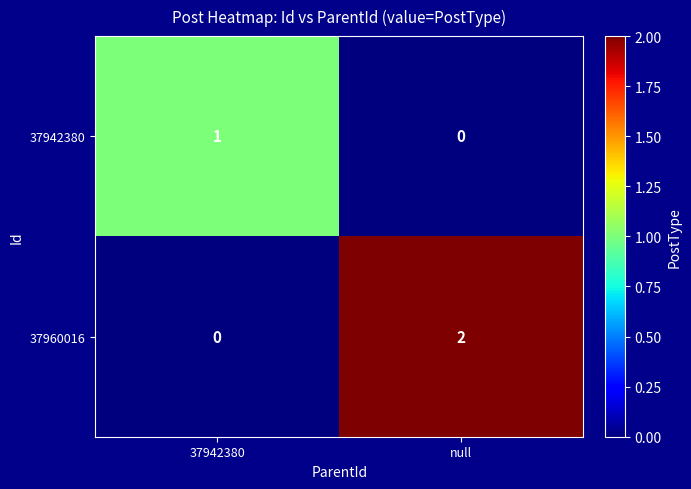

The value of 37942380 at null is 0. True or false?

True